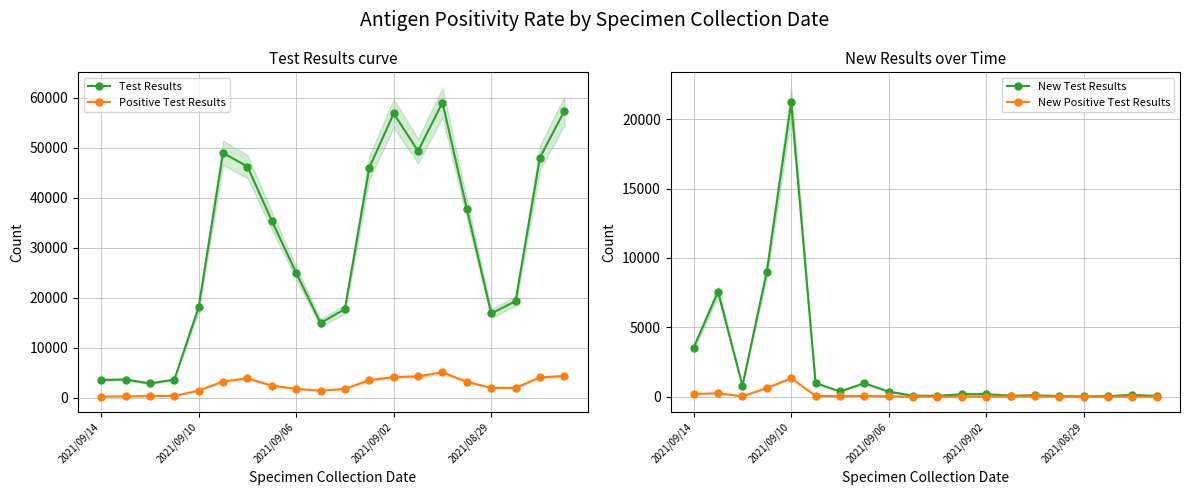

Between 2021/09/14 and 17, which series saw the biggest shift?

Test Results